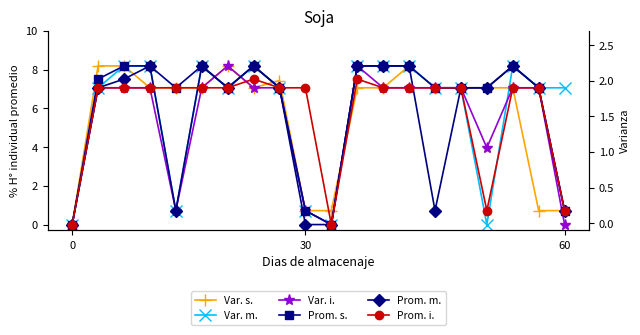

At which category does Var. i. reach its first local peak?

6